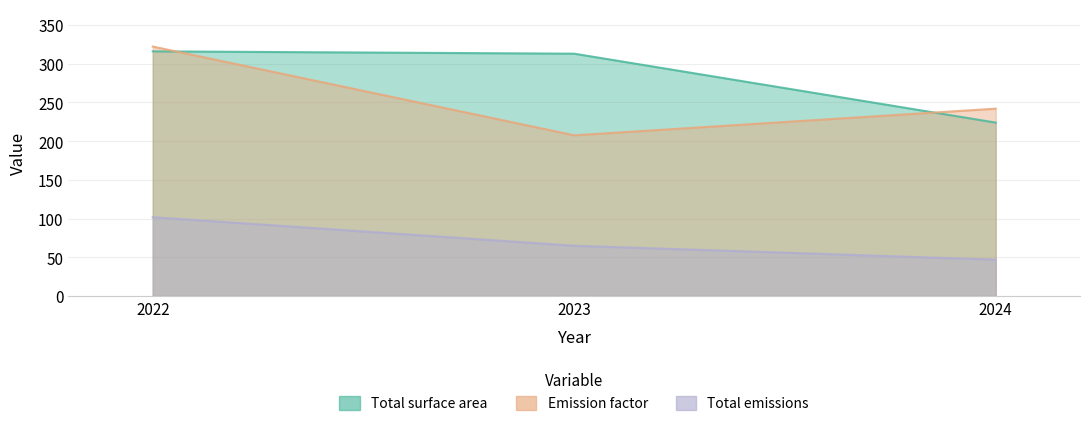

Rank the series at 2023 from lowest to highest value.

Total emissions, Emission factor, Total surface area